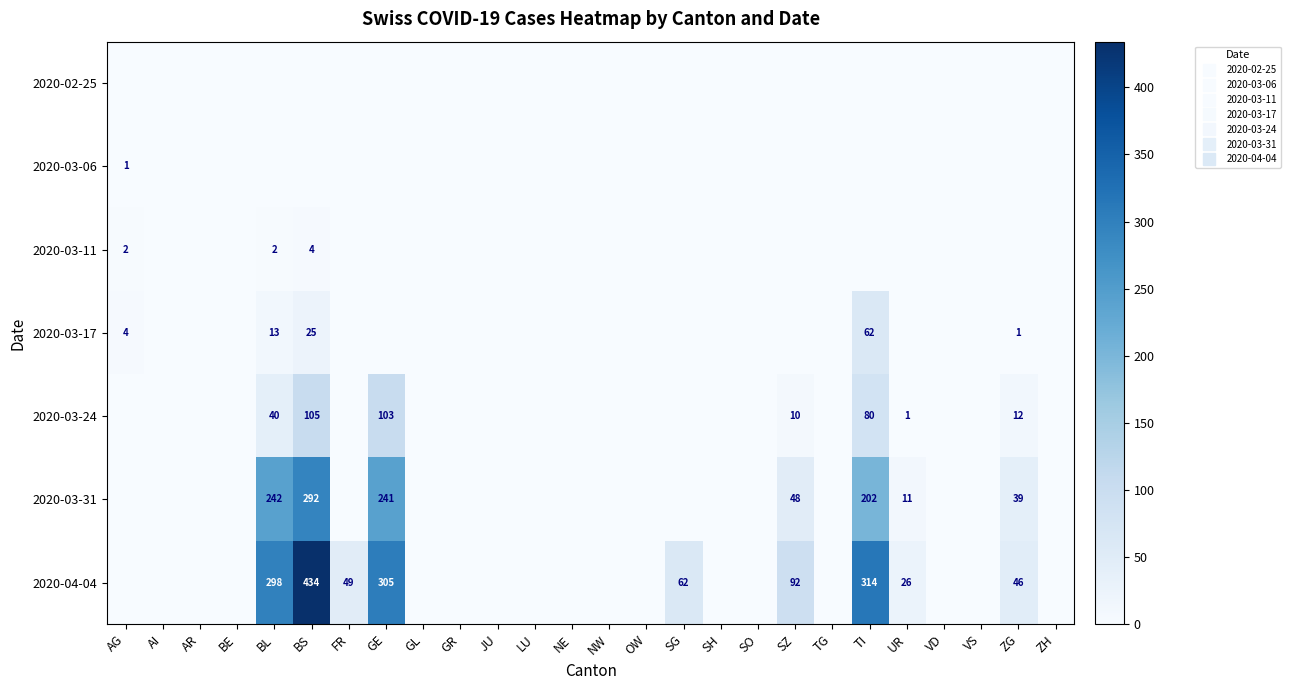

List the series in order of their peak value, lowest first.

2020-02-25, 2020-03-06, 2020-03-11, 2020-03-17, 2020-03-24, 2020-03-31, 2020-04-04